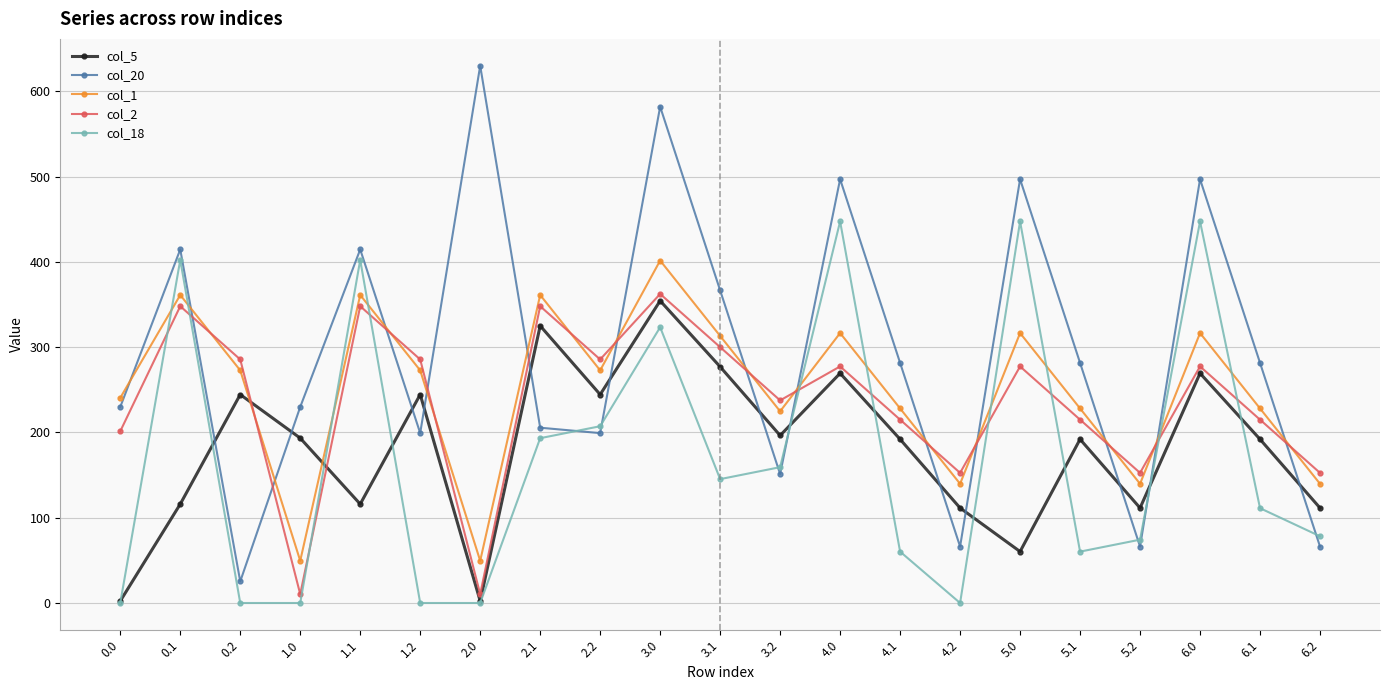

After their last crossing, which series has the higher values: col_1 or col_20?

col_1